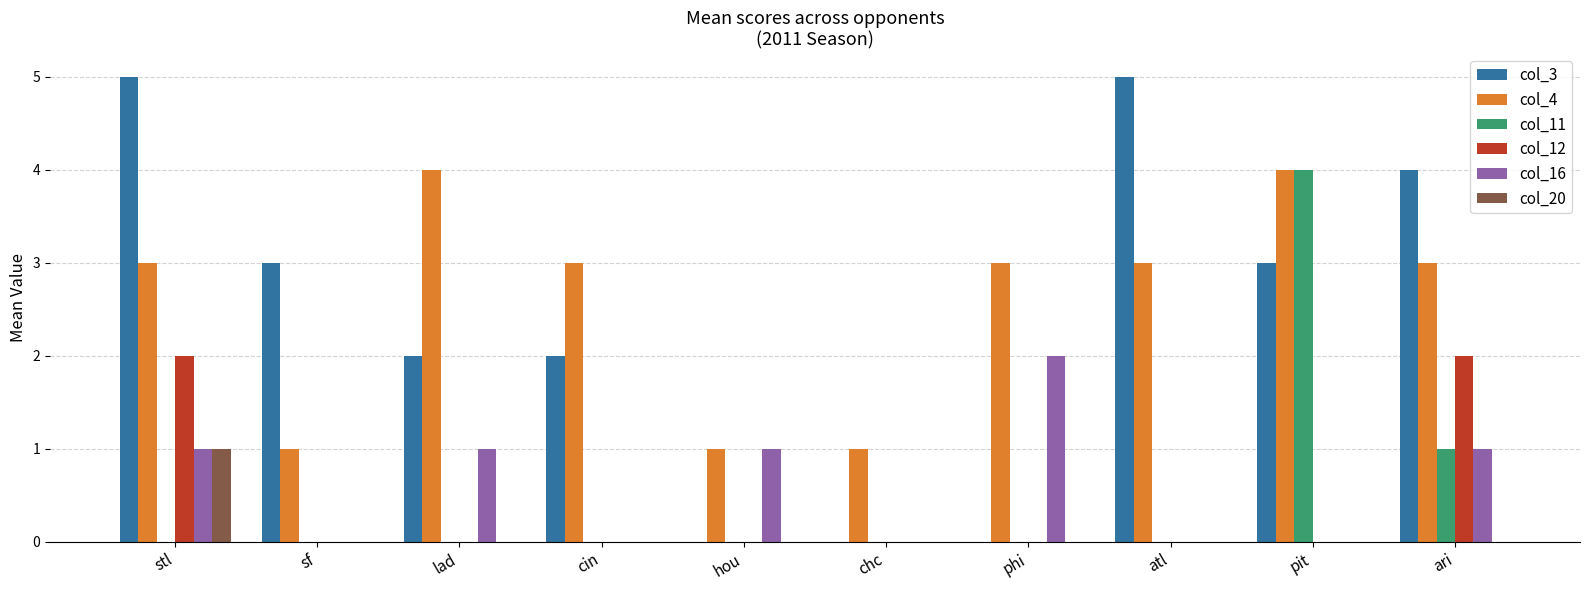

How many categories are shown in the chart?

10